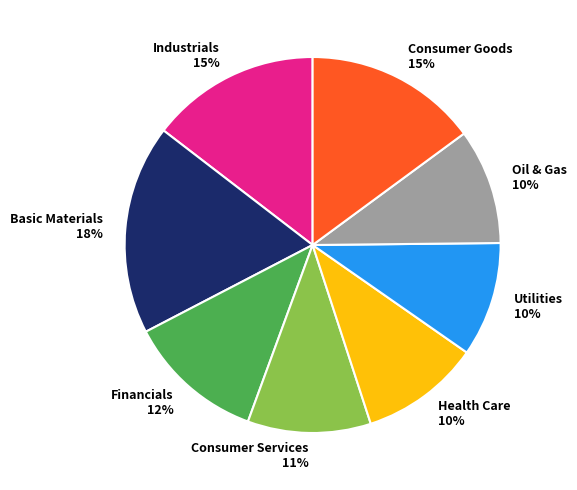

How many slices are in this pie chart?

8